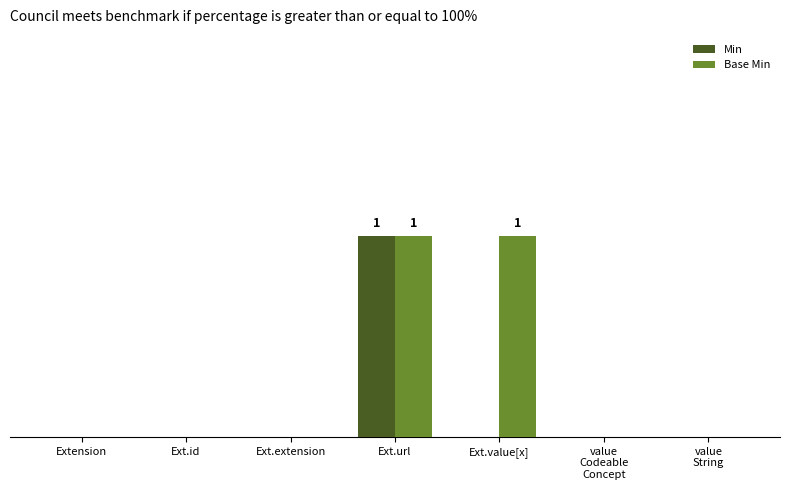

What is the label of the 5th bar from the left?

Ext.value[x]